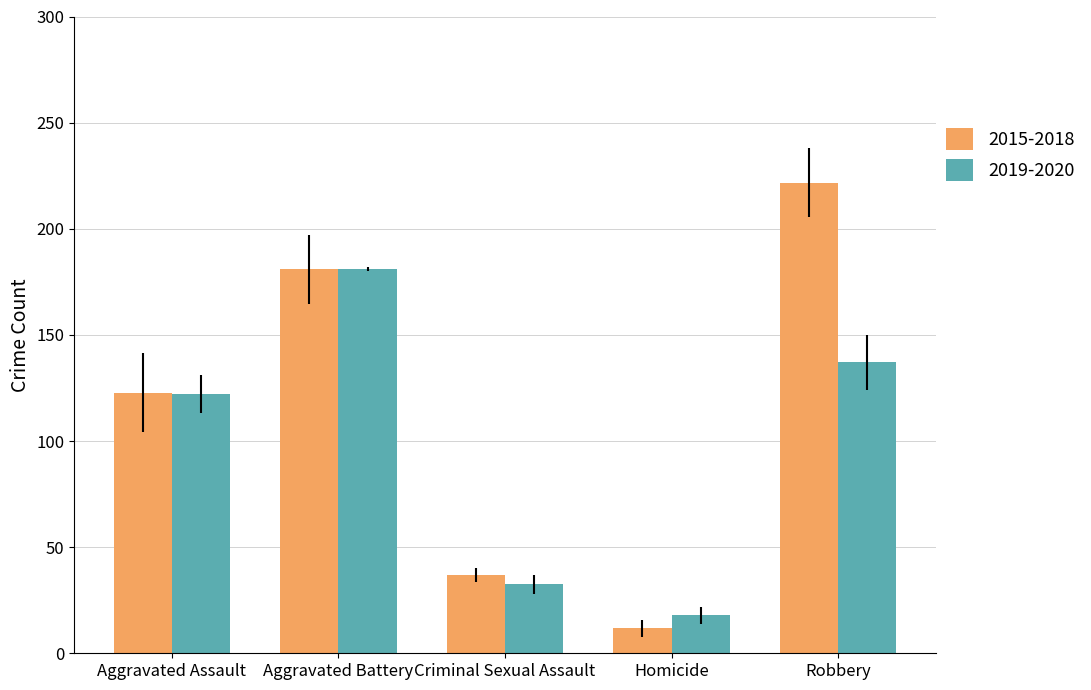

Reading left to right, what are all the values shown in this chart?

2015-2018: 122.8	181.0	36.8	11.8	221.8
2019-2020: 122.0	181.0	32.5	18.0	137.0